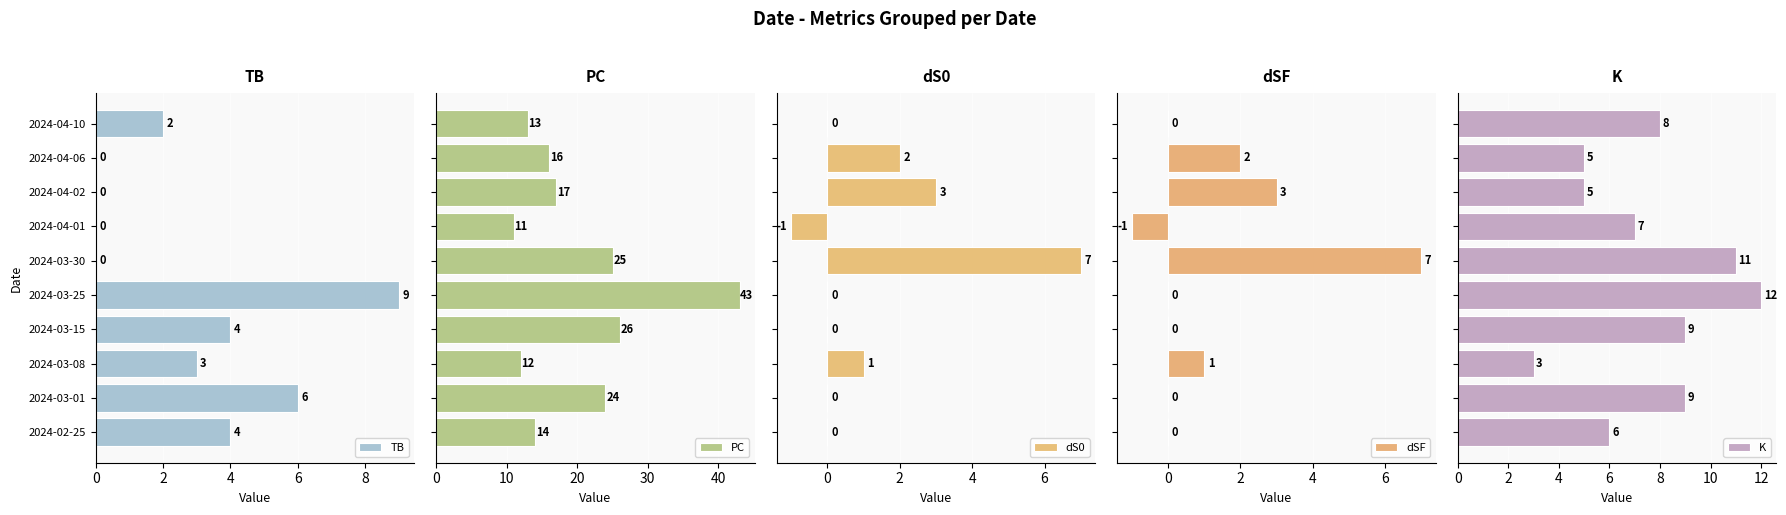

How many negative values does the dS0 series have?

1